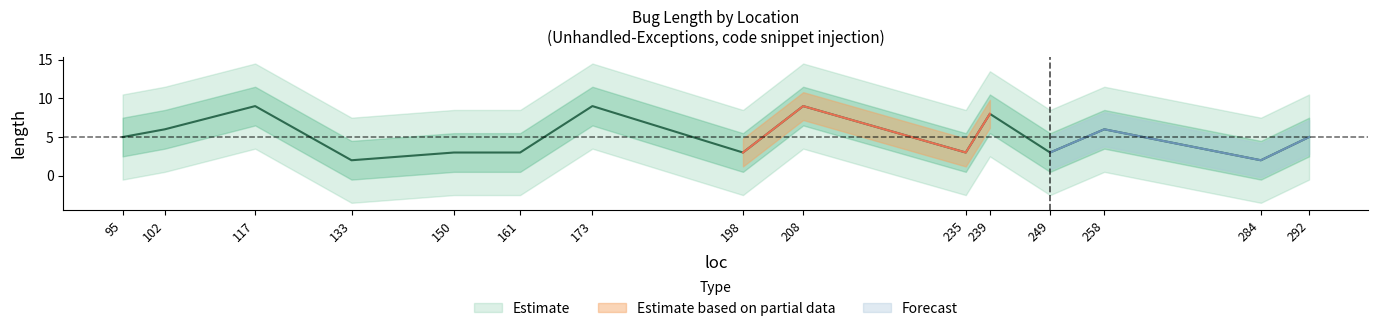

How many lines are shown in the chart?

1